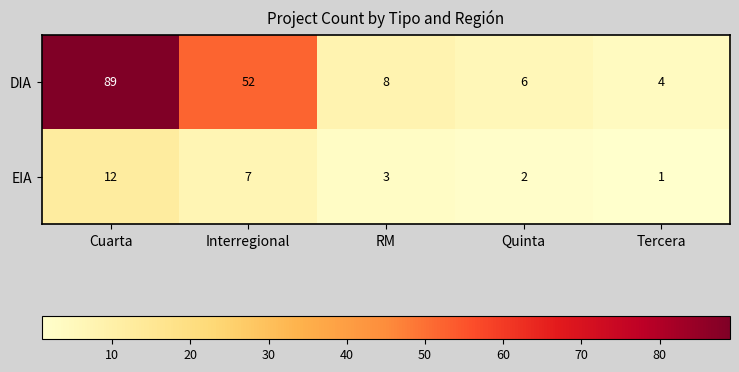

What is the sum of all EIA values?

25